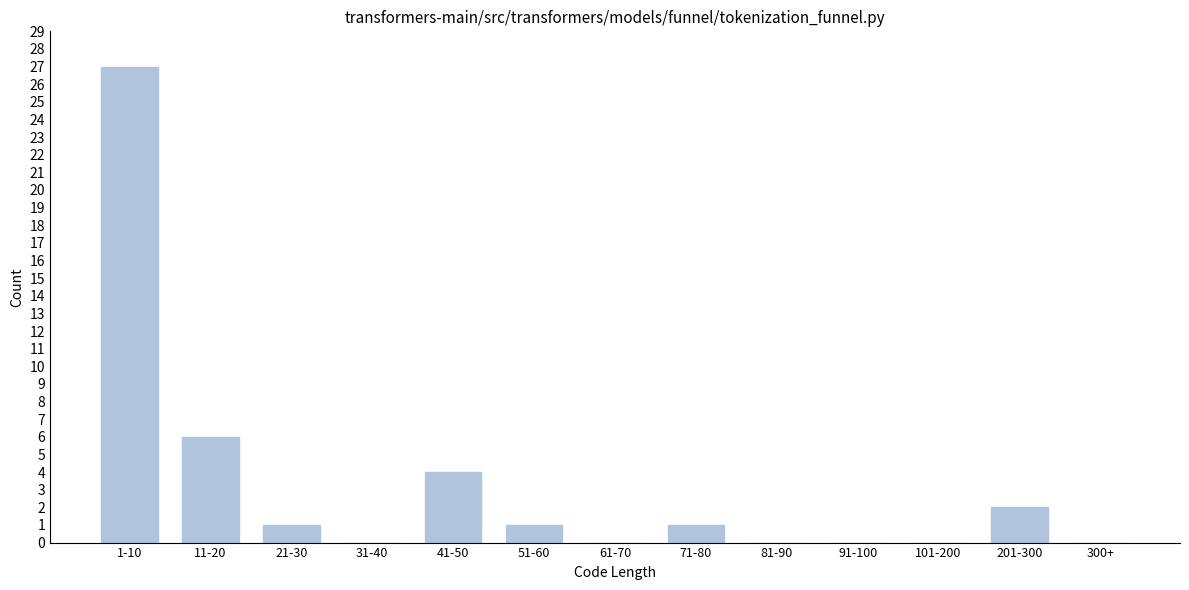

Reading left to right, list all the values displayed in this chart.

1-10=27	11-20=6	21-30=1	31-40=0	41-50=4	51-60=1	61-70=0	71-80=1	81-90=0	91-100=0	101-200=0	201-300=2	300+=0